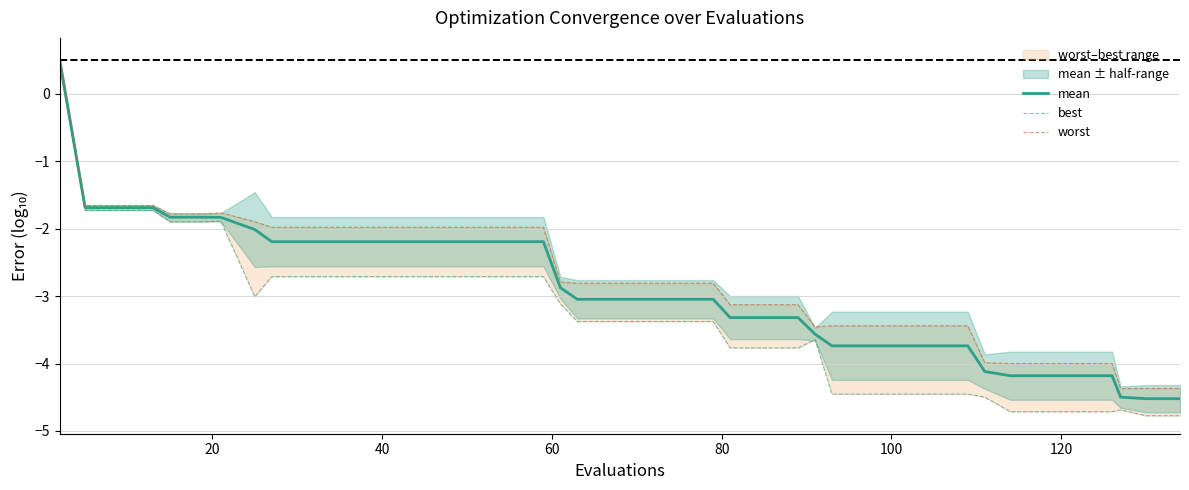

What is the minimum value for mean?

-4.5